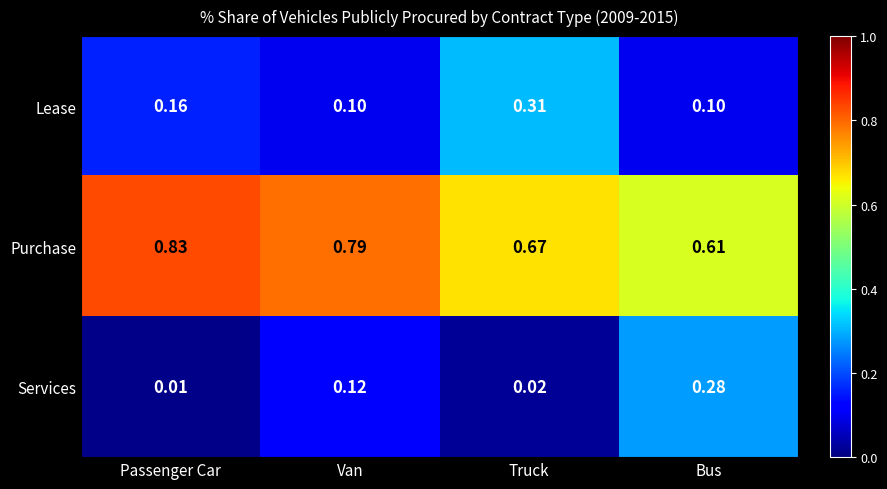

What is the spread (max minus min) of values at Bus?

0.5